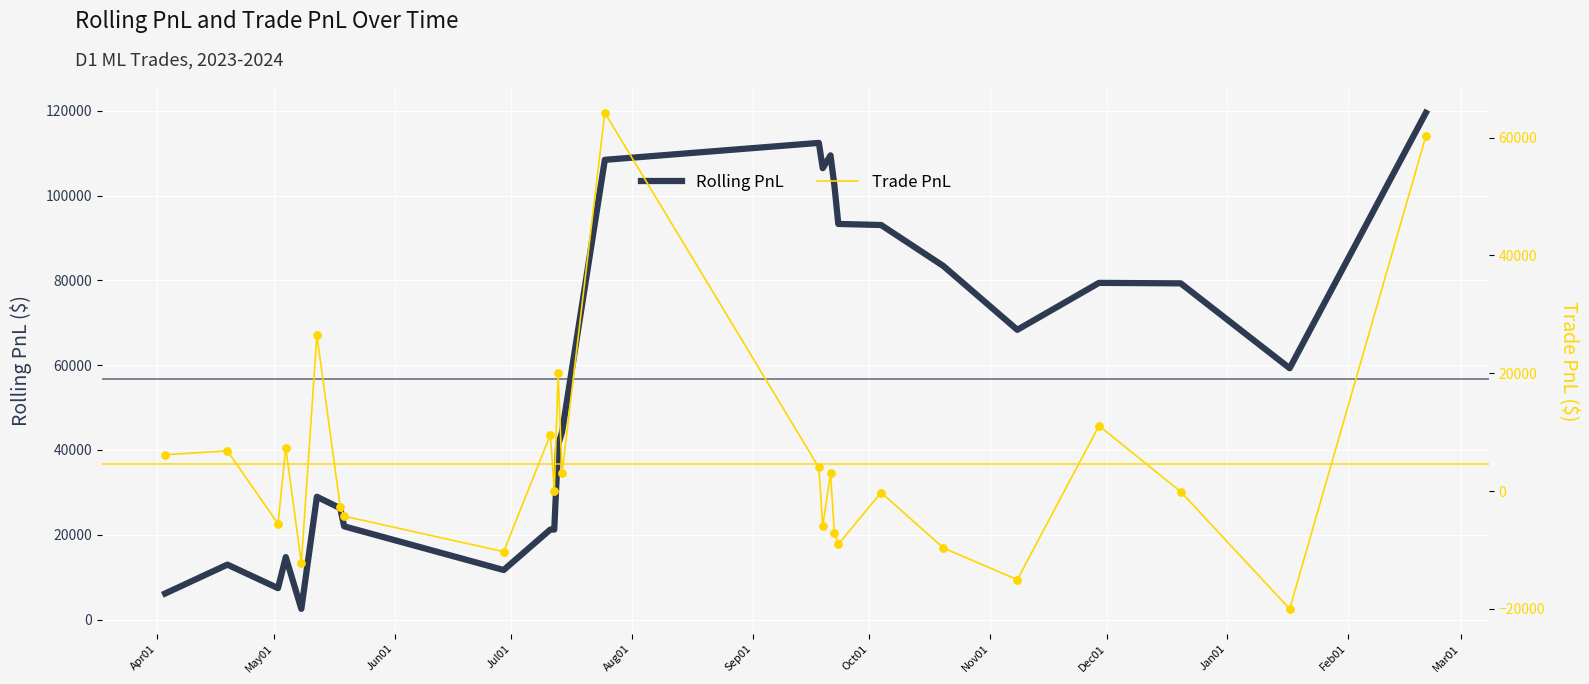

Which series contains the lowest Y value?

Trade PnL